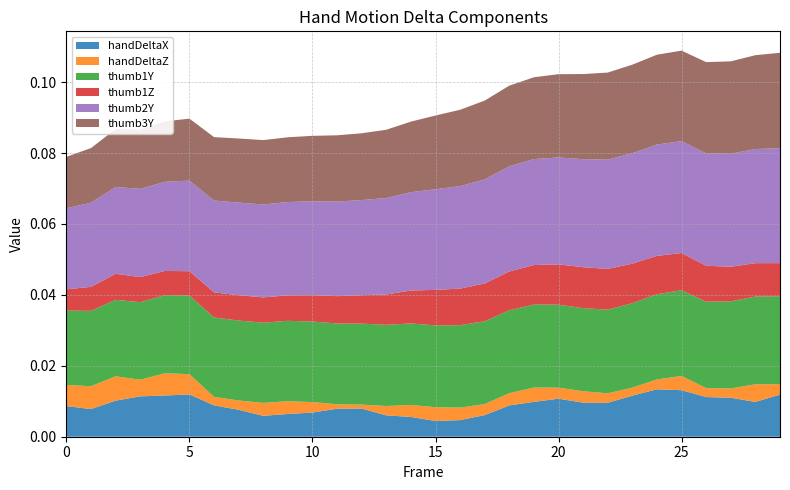

What are all the series names shown in the legend?

handDeltaX, handDeltaZ, thumb1Y, thumb1Z, thumb2Y, thumb3Y